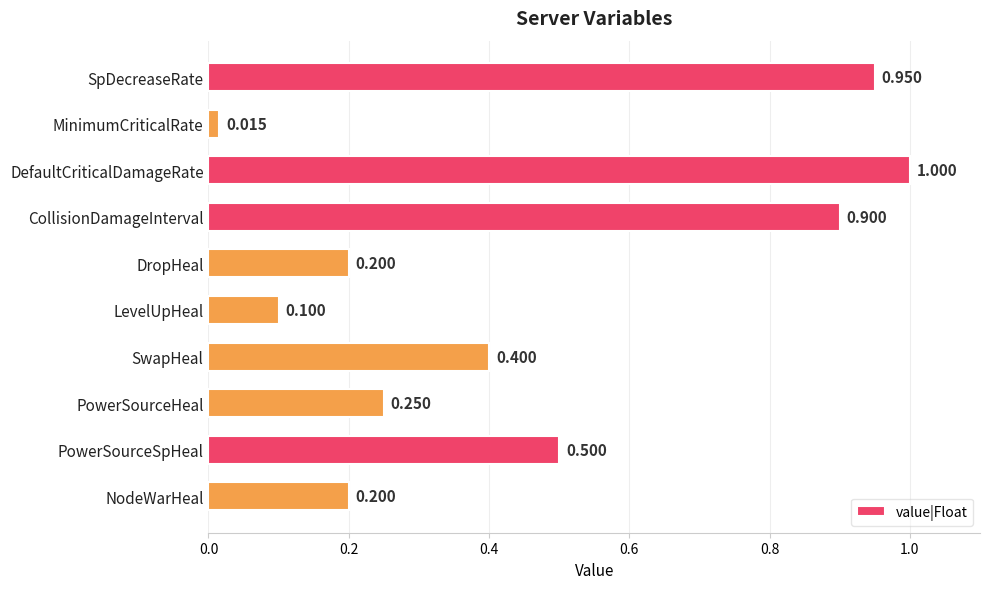

What is the difference between the second highest and minimum values?

0.9